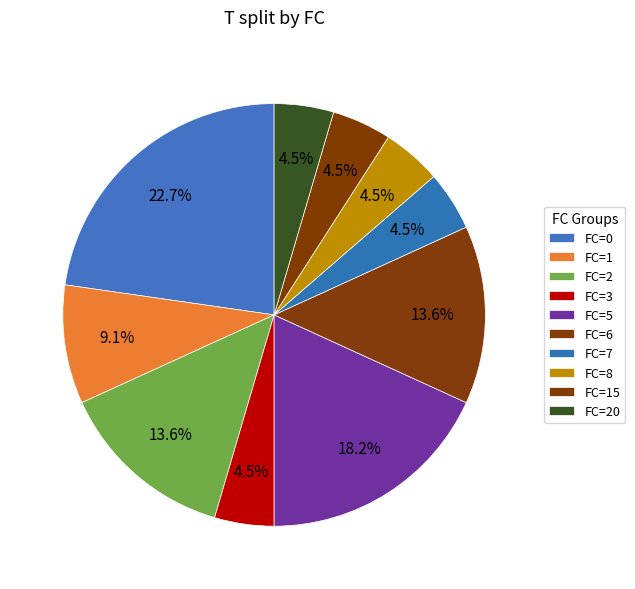

How many slices are in this pie chart?

10